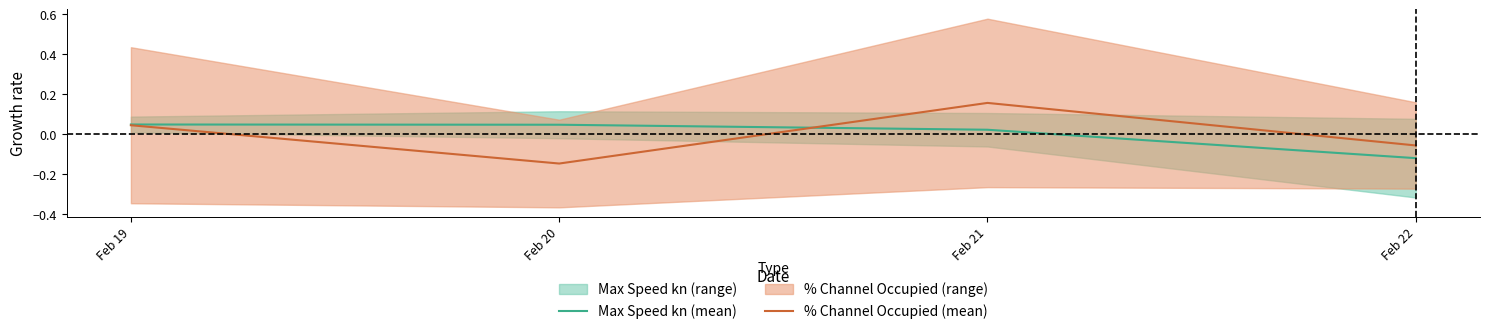

True or false: Max Speed kn (mean) has a value of -0.1 at Feb 22.

True